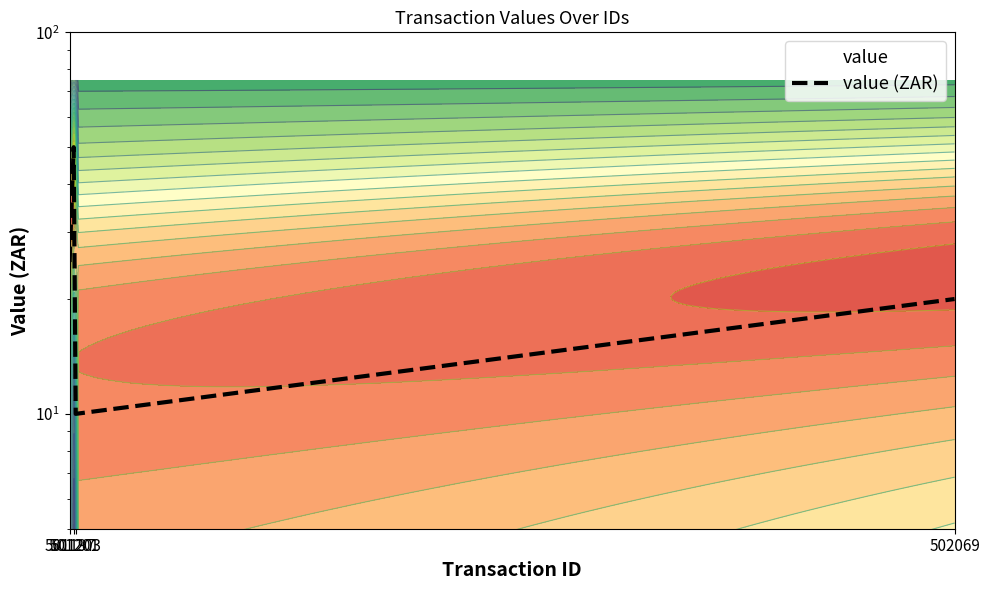

Which category has the lowest value across all series?

501203